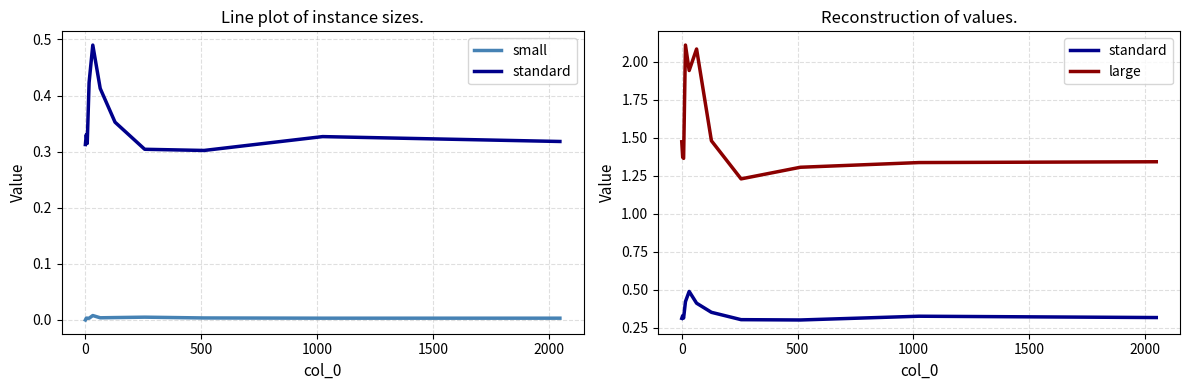

Rank the series by their average value, from highest to lowest.

large, standard, small